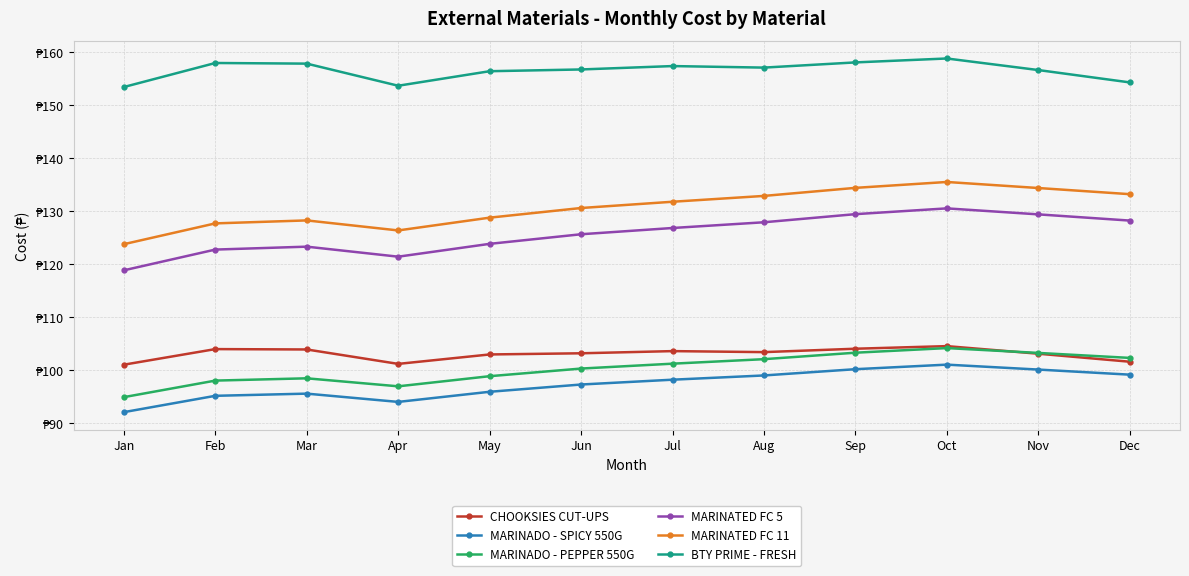

How many interior local peaks does the BTY PRIME - FRESH series have?

3